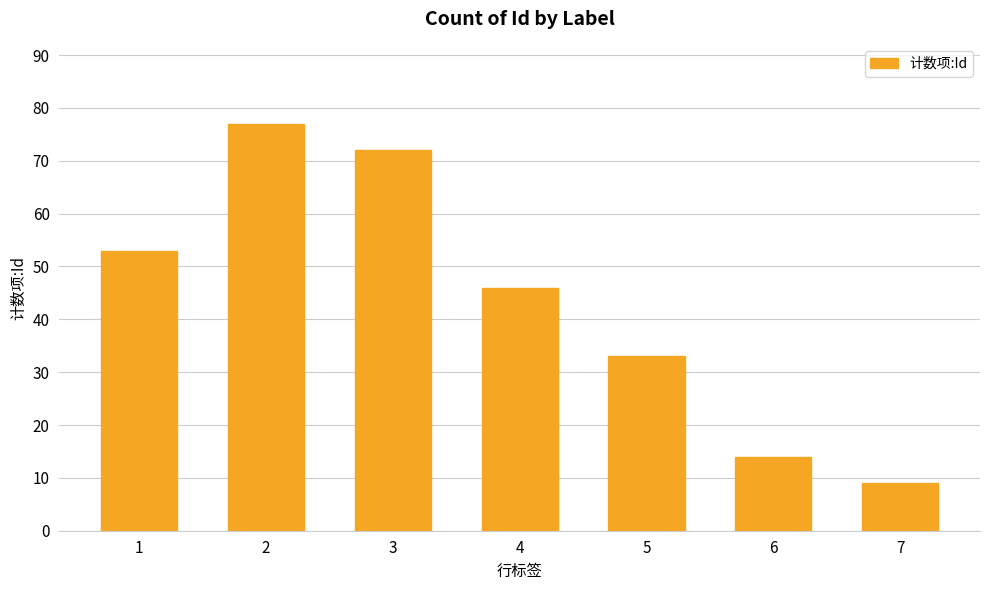

True or false: the data shows 125 at 3.

False